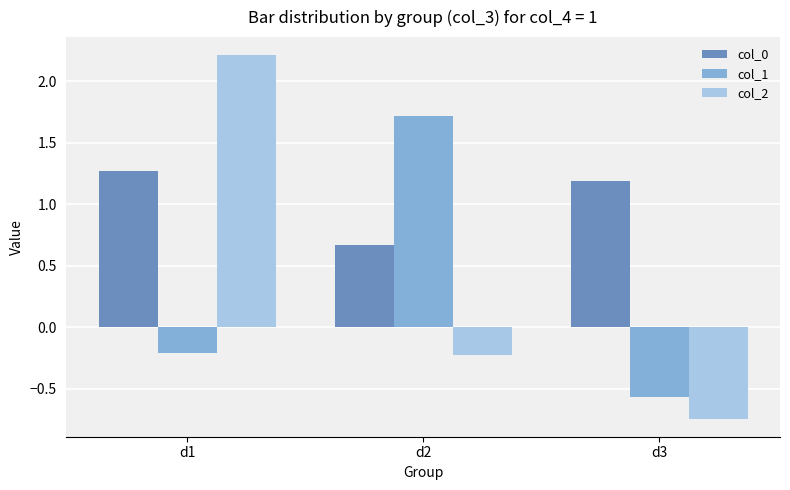

Is it true that col_0 equals 0.8 at d3?

False